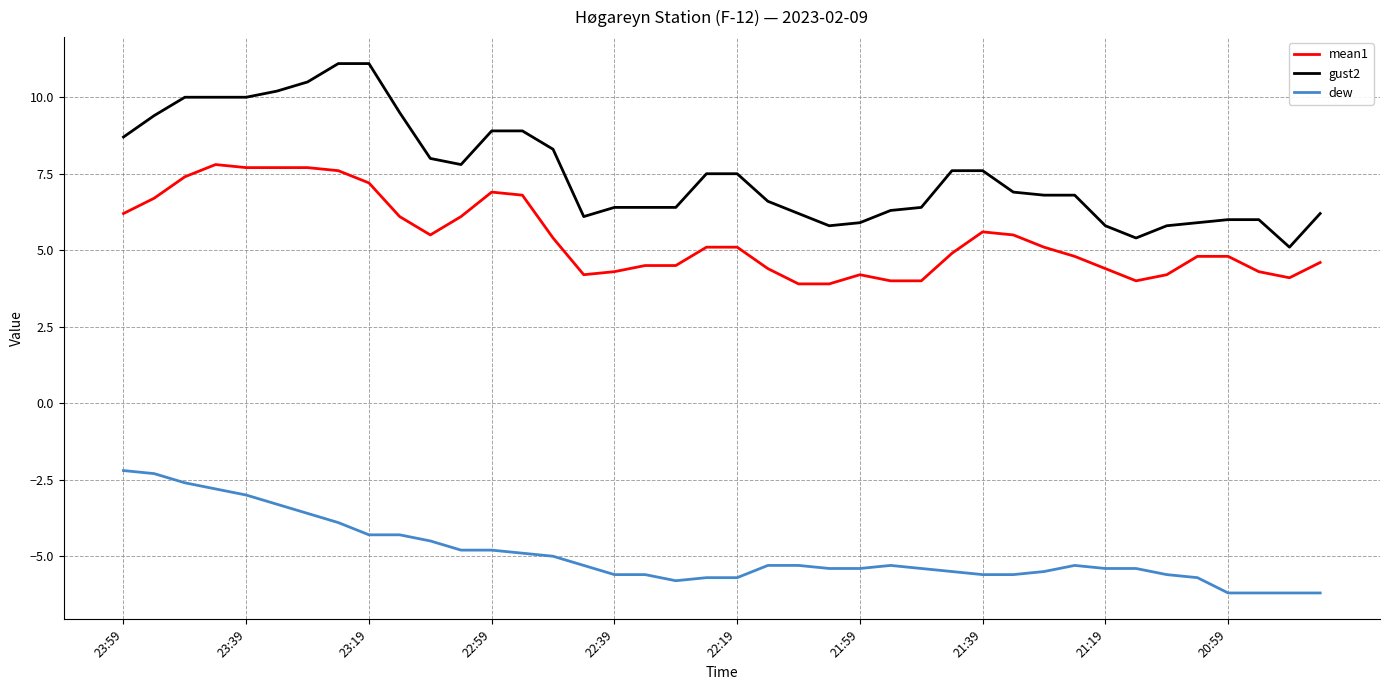

What is the difference between the maximum and minimum values in the gust2 series?

6.0